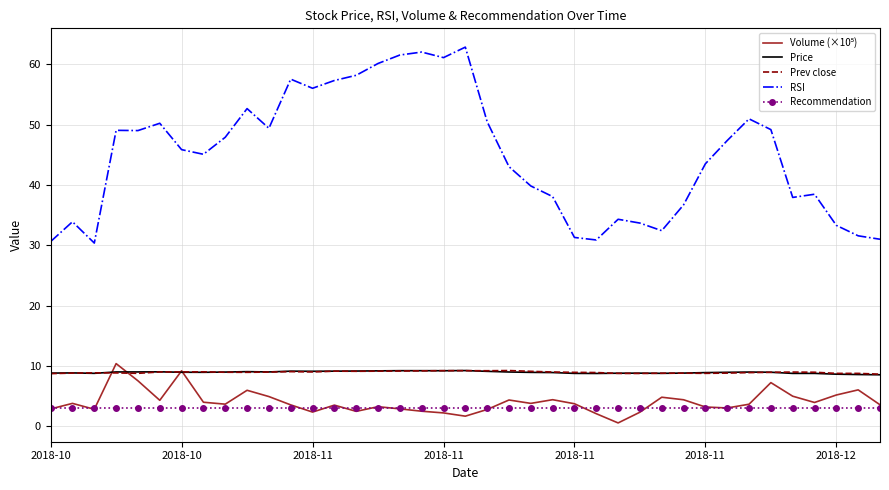

Which series has the largest total across all categories?

RSI